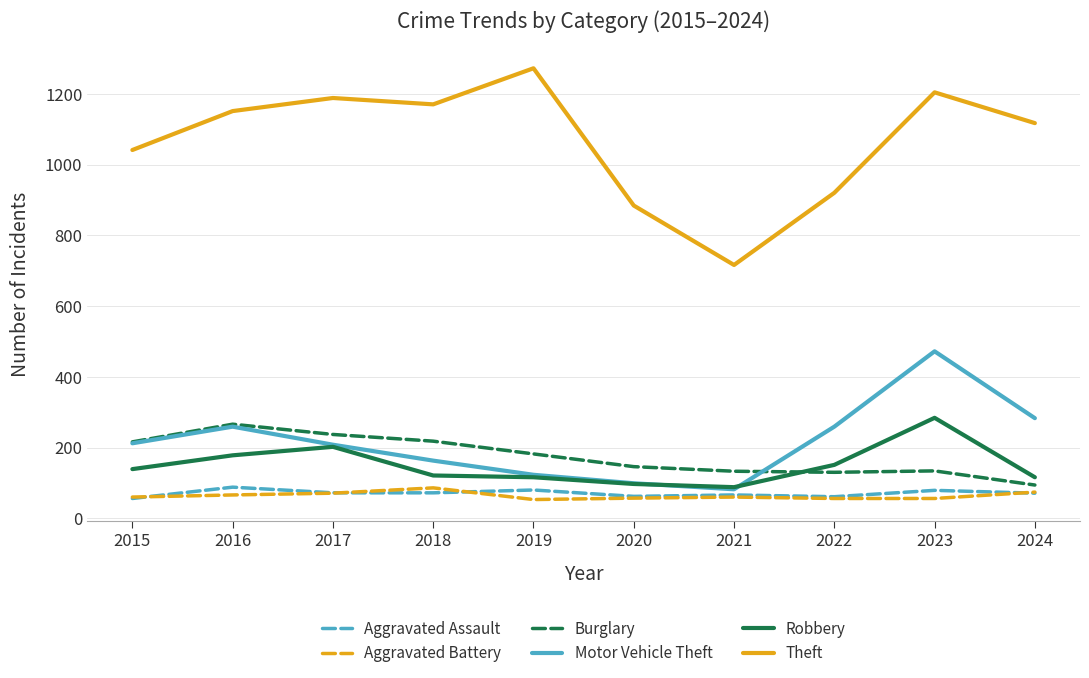

The Robbery series shows 178 at 2016. True or false?

True